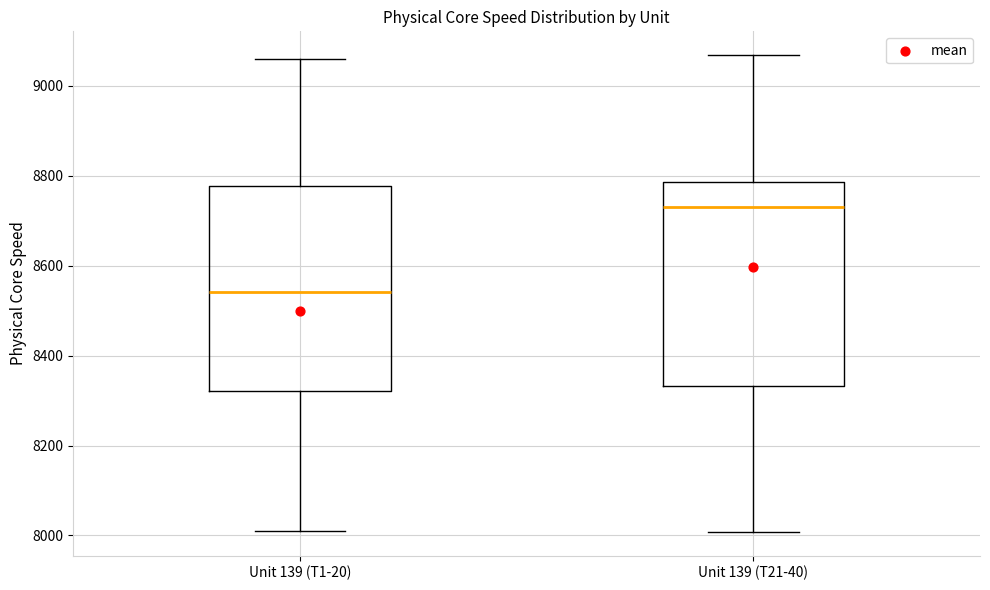

Reading left to right, transcribe this box plot: for each box, give where its median line is, the range the box spans, and where its two whiskers end, as read against the y-axis. The values are not printed on the chart, so give them approximately, as read against the axis.

Unit 139 (T1-20): median 8540, box 8320 to 8780, whiskers 8020 to 9060
Unit 139 (T21-40): median 8720, box 8340 to 8780, whiskers 8000 to 9060